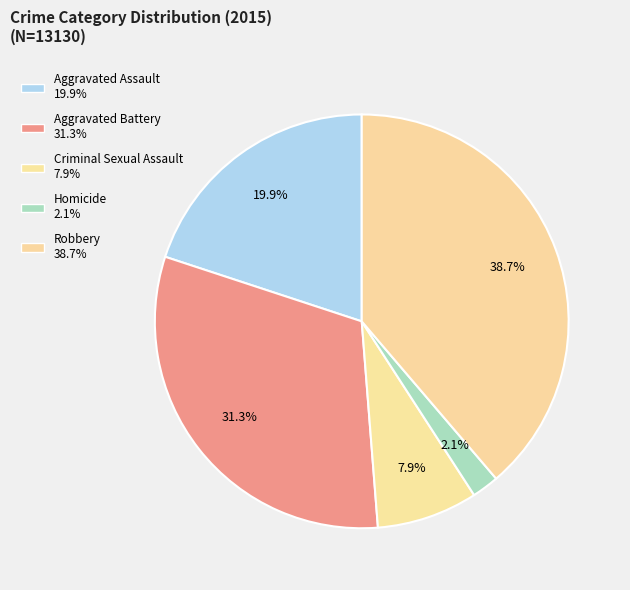

Is it true that Homicide is 2% of the pie?

True